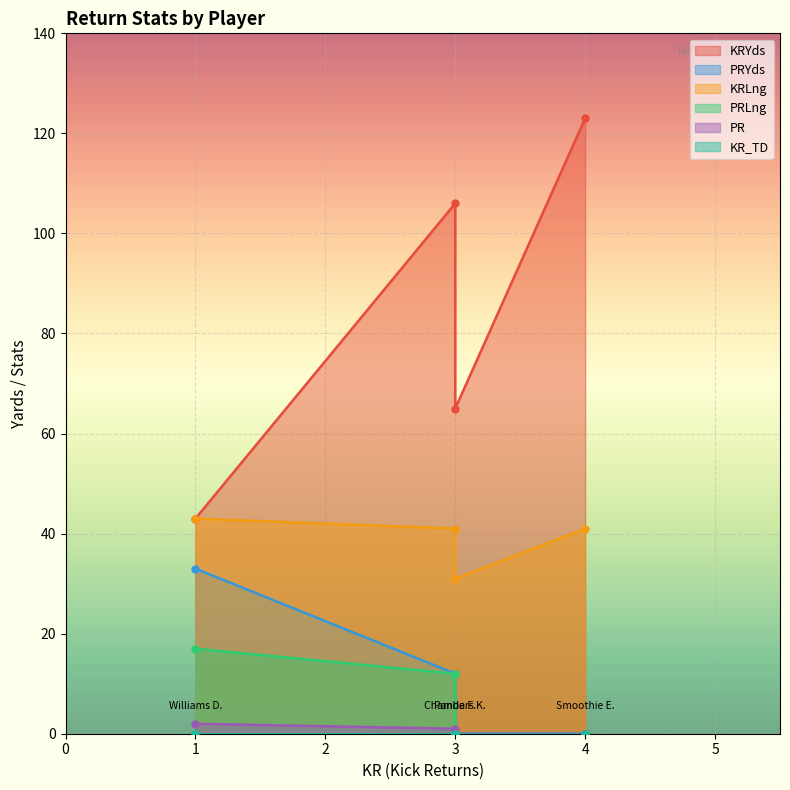

Rank the categories by PR value from lowest to highest.

Smoothie E., Chambers K., Panda F., Williams D.